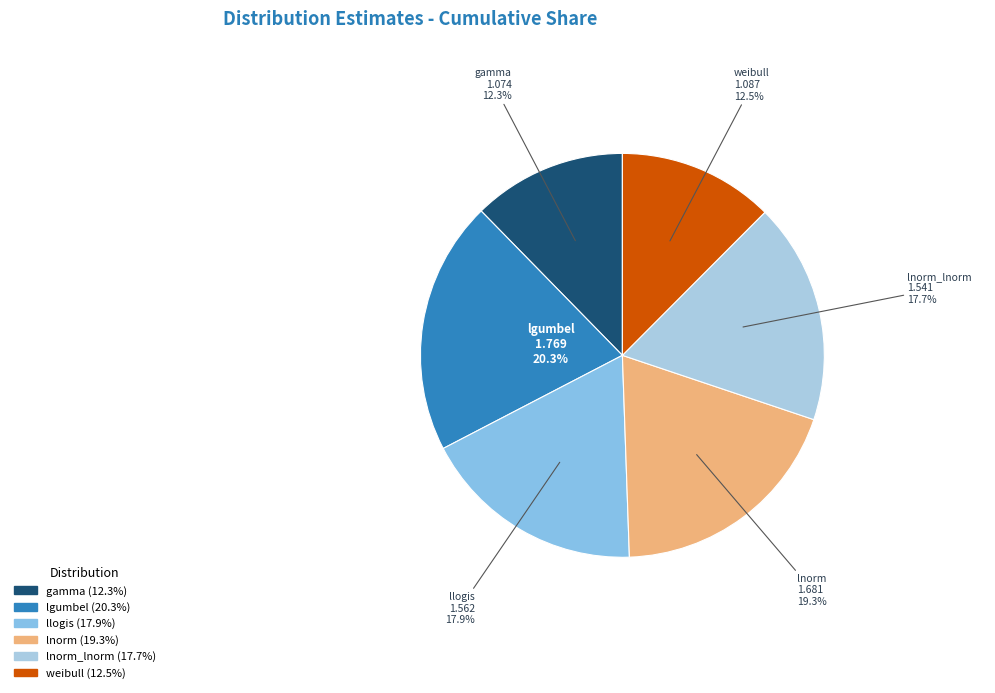

Combined, what portion of the pie is lnorm_lnorm and lgumbel?

38.0%